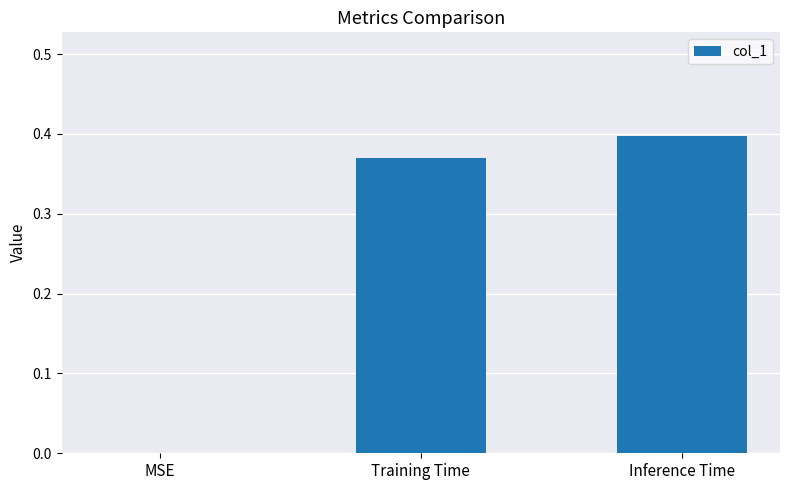

The chart shows a value of 0.4 at Inference Time. True or false?

True